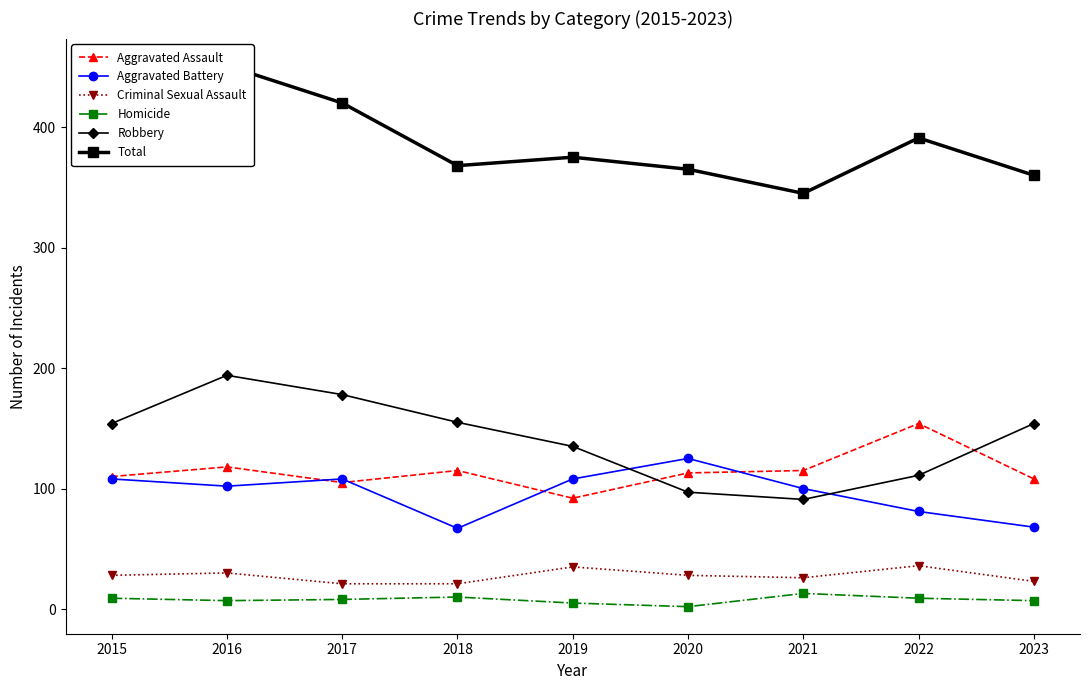

Between 2015 and 2019, which series saw the biggest shift?

Total